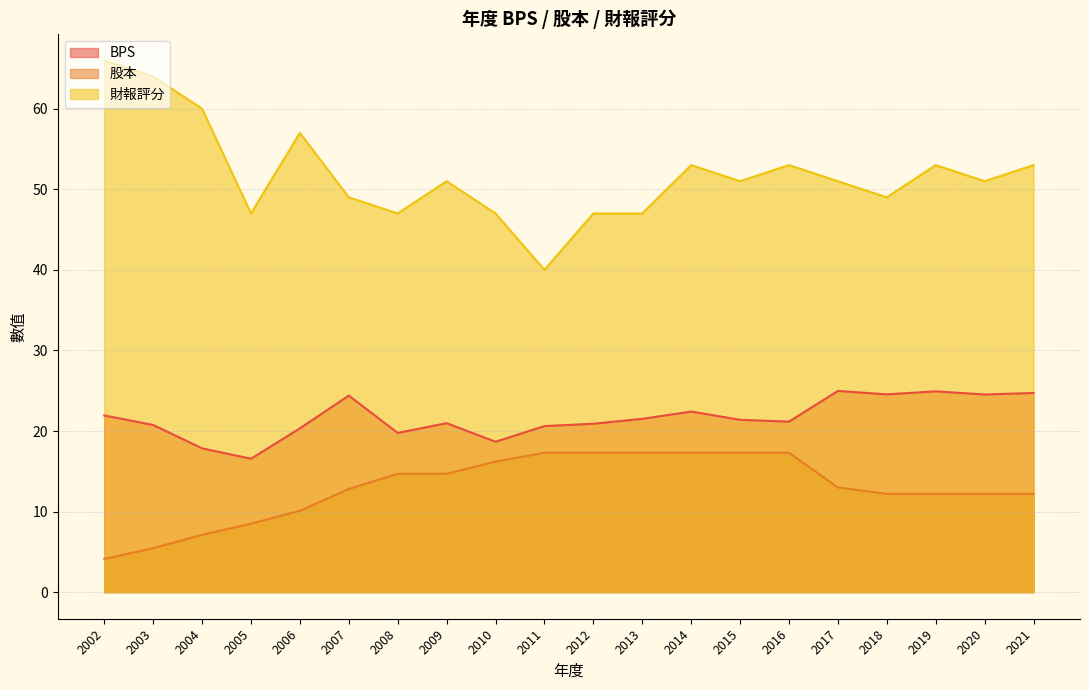

True or false: BPS and 財報評分 cross at least once.

False